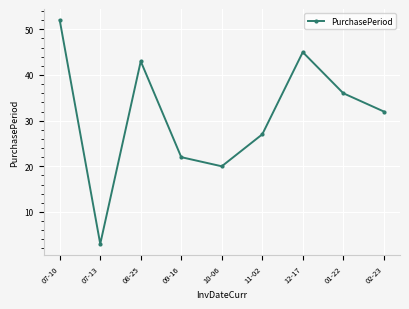

Rank the categories by value from lowest to highest.

07-13, 10-06, 09-16, 11-02, 02-23, 01-22, 08-25, 12-17, 07-10